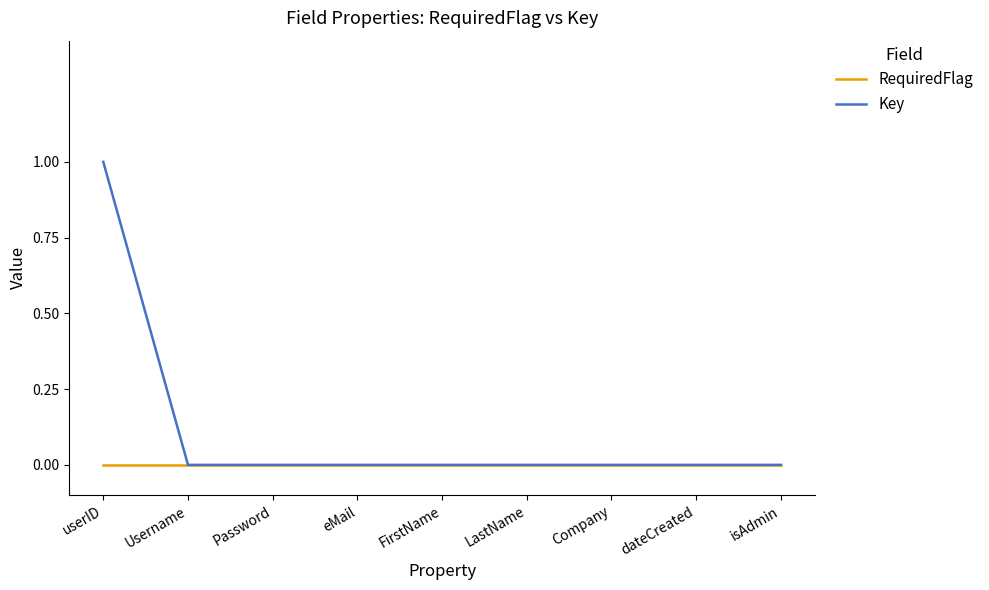

Which label corresponds to the largest value in the chart?

userID